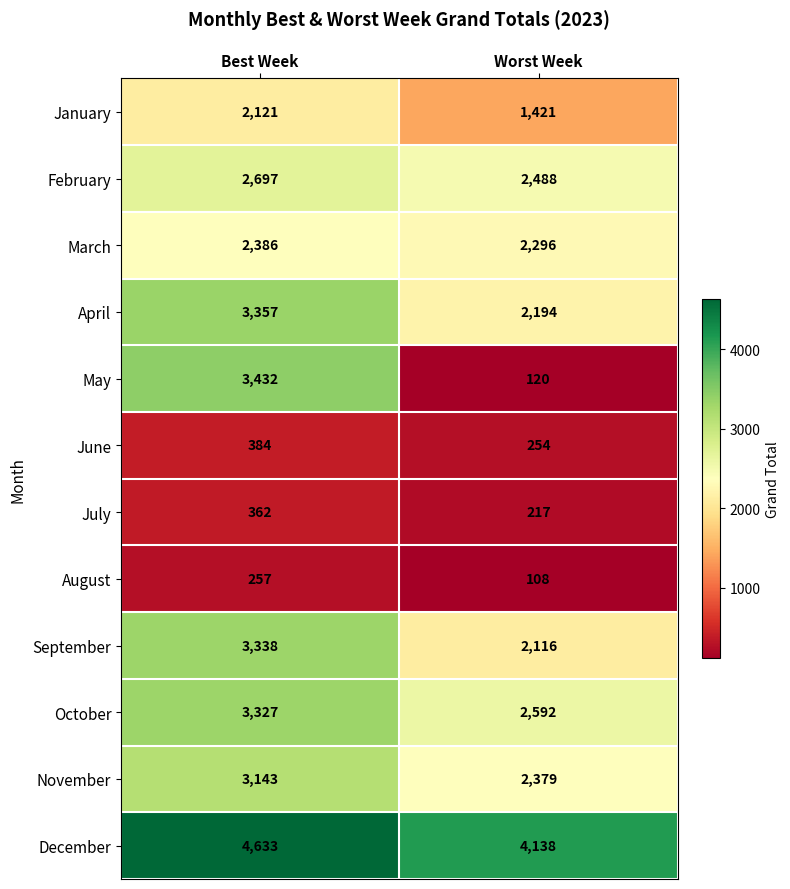

What is the approximate value of April at Worst Week?

2194